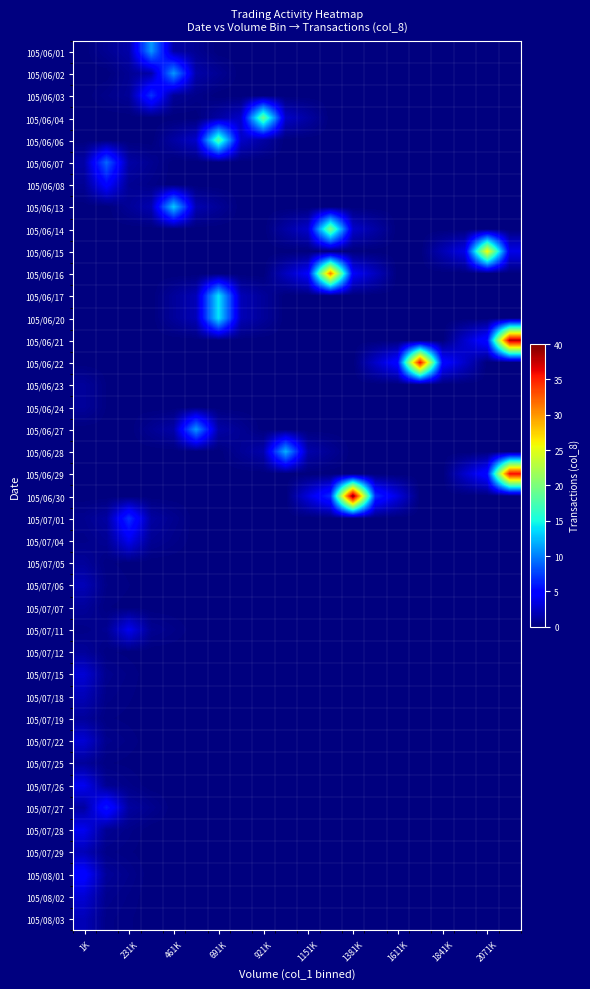

Reading left to right, what are all the values shown in this chart?

105/06/01: 0.0	0.7	1.5	11.0	1.5	0.7	0.0	0.0	0.0	0.0	0.0	0.0	0.0	0.0	0.0	0.0	0.0	0.0	0.0	0.0
105/06/02: 0.0	0.0	0.8	1.5	11.0	1.5	0.8	0.0	0.0	0.0	0.0	0.0	0.0	0.0	0.0	0.0	0.0	0.0	0.0	0.0
105/06/03: 0.0	0.4	0.9	7.0	0.9	0.4	0.0	0.0	0.0	0.0	0.0	0.0	0.0	0.0	0.0	0.0	0.0	0.0	0.0	0.0
105/06/04: 0.0	0.0	0.0	0.0	0.0	0.0	1.3	2.6	19.0	2.6	1.3	0.0	0.0	0.0	0.0	0.0	0.0	0.0	0.0	0.0
105/06/06: 0.0	0.0	0.0	0.0	1.3	2.6	18.0	2.6	1.3	0.0	0.0	0.0	0.0	0.0	0.0	0.0	0.0	0.0	0.0	0.0
105/06/07: 1.4	9.0	1.4	0.7	0.0	0.0	0.0	0.0	0.0	0.0	0.0	0.0	0.0	0.0	0.0	0.0	0.0	0.0	0.0	0.0
105/06/08: 0.8	5.0	0.8	0.4	0.0	0.0	0.0	0.0	0.0	0.0	0.0	0.0	0.0	0.0	0.0	0.0	0.0	0.0	0.0	0.0
105/06/13: 0.0	0.0	0.9	1.8	13.0	1.8	0.9	0.0	0.0	0.0	0.0	0.0	0.0	0.0	0.0	0.0	0.0	0.0	0.0	0.0
105/06/14: 0.0	0.0	0.0	0.0	0.0	0.0	0.0	0.0	0.0	1.4	2.7	20.0	2.7	1.4	0.0	0.0	0.0	0.0	0.0	0.0
105/06/15: 0.0	0.0	0.0	0.0	0.0	0.0	0.0	0.0	0.0	0.0	0.0	0.0	0.0	0.0	0.0	0.0	1.9	3.7	26.0	3.7
105/06/16: 0.0	0.0	0.0	0.0	0.0	0.0	0.0	0.0	0.0	2.2	4.5	31.0	4.5	2.2	0.0	0.0	0.0	0.0	0.0	0.0
105/06/17: 0.0	0.0	0.0	0.0	1.0	2.0	14.0	2.0	1.0	0.0	0.0	0.0	0.0	0.0	0.0	0.0	0.0	0.0	0.0	0.0
105/06/20: 0.0	0.0	0.0	0.0	1.0	2.0	14.0	2.0	1.0	0.0	0.0	0.0	0.0	0.0	0.0	0.0	0.0	0.0	0.0	0.0
105/06/21: 0.0	0.0	0.0	0.0	0.0	0.0	0.0	0.0	0.0	0.0	0.0	0.0	0.0	0.0	0.0	0.0	0.0	2.7	5.5	38.0
105/06/22: 0.0	0.0	0.0	0.0	0.0	0.0	0.0	0.0	0.0	0.0	0.0	0.0	0.0	2.6	5.2	36.0	5.2	2.6	0.0	0.0
105/06/23: 1.0	0.1	0.1	0.0	0.0	0.0	0.0	0.0	0.0	0.0	0.0	0.0	0.0	0.0	0.0	0.0	0.0	0.0	0.0	0.0
105/06/24: 1.0	0.1	0.1	0.0	0.0	0.0	0.0	0.0	0.0	0.0	0.0	0.0	0.0	0.0	0.0	0.0	0.0	0.0	0.0	0.0
105/06/27: 0.0	0.0	0.0	0.7	1.5	11.0	1.5	0.7	0.0	0.0	0.0	0.0	0.0	0.0	0.0	0.0	0.0	0.0	0.0	0.0
105/06/28: 0.0	0.0	0.0	0.0	0.0	0.0	0.0	0.8	1.6	12.0	1.6	0.8	0.0	0.0	0.0	0.0	0.0	0.0	0.0	0.0
105/06/29: 0.0	0.0	0.0	0.0	0.0	0.0	0.0	0.0	0.0	0.0	0.0	0.0	0.0	0.0	0.0	0.0	0.0	2.7	5.5	36.0
105/06/30: 0.0	0.0	0.0	0.0	0.0	0.0	0.0	0.0	0.0	0.0	3.4	6.8	40.0	6.8	3.4	0.0	0.0	0.0	0.0	0.0
105/07/01: 0.6	1.2	7.0	1.2	0.6	0.0	0.0	0.0	0.0	0.0	0.0	0.0	0.0	0.0	0.0	0.0	0.0	0.0	0.0	0.0
105/07/04: 0.4	0.8	4.0	0.8	0.4	0.0	0.0	0.0	0.0	0.0	0.0	0.0	0.0	0.0	0.0	0.0	0.0	0.0	0.0	0.0
105/07/05: 1.0	0.2	0.1	0.0	0.0	0.0	0.0	0.0	0.0	0.0	0.0	0.0	0.0	0.0	0.0	0.0	0.0	0.0	0.0	0.0
105/07/06: 2.0	0.3	0.2	0.0	0.0	0.0	0.0	0.0	0.0	0.0	0.0	0.0	0.0	0.0	0.0	0.0	0.0	0.0	0.0	0.0
105/07/07: 1.0	0.2	0.1	0.0	0.0	0.0	0.0	0.0	0.0	0.0	0.0	0.0	0.0	0.0	0.0	0.0	0.0	0.0	0.0	0.0
105/07/11: 0.4	0.7	4.0	0.7	0.4	0.0	0.0	0.0	0.0	0.0	0.0	0.0	0.0	0.0	0.0	0.0	0.0	0.0	0.0	0.0
105/07/12: 1.0	0.2	0.1	0.0	0.0	0.0	0.0	0.0	0.0	0.0	0.0	0.0	0.0	0.0	0.0	0.0	0.0	0.0	0.0	0.0
105/07/15: 3.0	0.6	0.3	0.0	0.0	0.0	0.0	0.0	0.0	0.0	0.0	0.0	0.0	0.0	0.0	0.0	0.0	0.0	0.0	0.0
105/07/18: 2.0	0.4	0.2	0.0	0.0	0.0	0.0	0.0	0.0	0.0	0.0	0.0	0.0	0.0	0.0	0.0	0.0	0.0	0.0	0.0
105/07/19: 1.0	0.2	0.1	0.0	0.0	0.0	0.0	0.0	0.0	0.0	0.0	0.0	0.0	0.0	0.0	0.0	0.0	0.0	0.0	0.0
105/07/22: 3.0	0.5	0.3	0.0	0.0	0.0	0.0	0.0	0.0	0.0	0.0	0.0	0.0	0.0	0.0	0.0	0.0	0.0	0.0	0.0
105/07/25: 1.0	0.2	0.1	0.0	0.0	0.0	0.0	0.0	0.0	0.0	0.0	0.0	0.0	0.0	0.0	0.0	0.0	0.0	0.0	0.0
105/07/26: 4.0	0.7	0.4	0.0	0.0	0.0	0.0	0.0	0.0	0.0	0.0	0.0	0.0	0.0	0.0	0.0	0.0	0.0	0.0	0.0
105/07/27: 1.2	6.0	1.2	0.6	0.0	0.0	0.0	0.0	0.0	0.0	0.0	0.0	0.0	0.0	0.0	0.0	0.0	0.0	0.0	0.0
105/07/28: 4.0	0.8	0.4	0.0	0.0	0.0	0.0	0.0	0.0	0.0	0.0	0.0	0.0	0.0	0.0	0.0	0.0	0.0	0.0	0.0
105/07/29: 2.0	0.4	0.2	0.0	0.0	0.0	0.0	0.0	0.0	0.0	0.0	0.0	0.0	0.0	0.0	0.0	0.0	0.0	0.0	0.0
105/08/01: 5.0	0.9	0.5	0.0	0.0	0.0	0.0	0.0	0.0	0.0	0.0	0.0	0.0	0.0	0.0	0.0	0.0	0.0	0.0	0.0
105/08/02: 3.0	0.6	0.3	0.0	0.0	0.0	0.0	0.0	0.0	0.0	0.0	0.0	0.0	0.0	0.0	0.0	0.0	0.0	0.0	0.0
105/08/03: 2.0	0.4	0.2	0.0	0.0	0.0	0.0	0.0	0.0	0.0	0.0	0.0	0.0	0.0	0.0	0.0	0.0	0.0	0.0	0.0